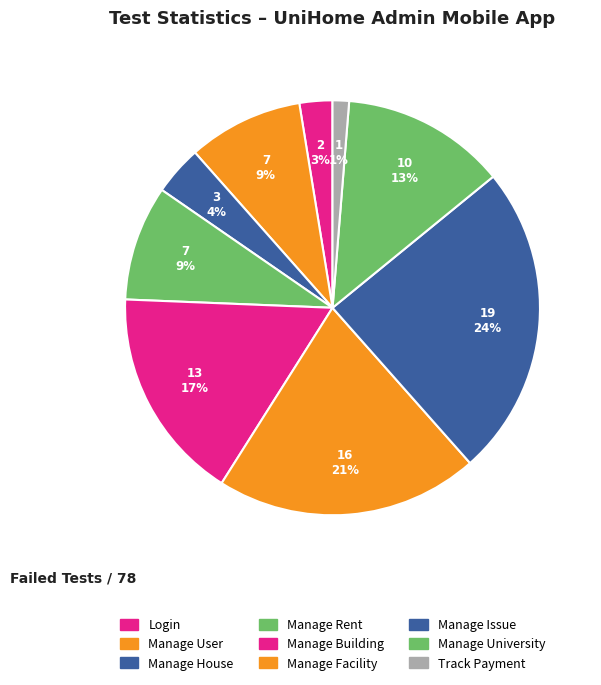

How many slices are in this pie chart?

9